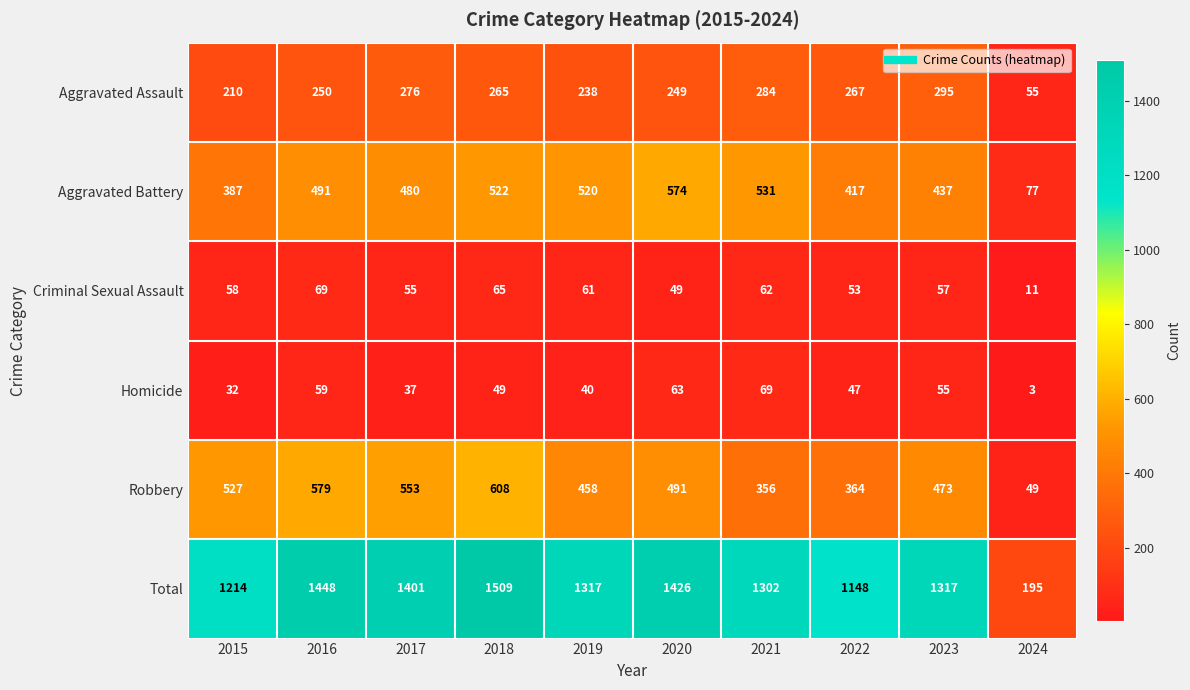

True or false: Total has a value of 261 at 2015.

False